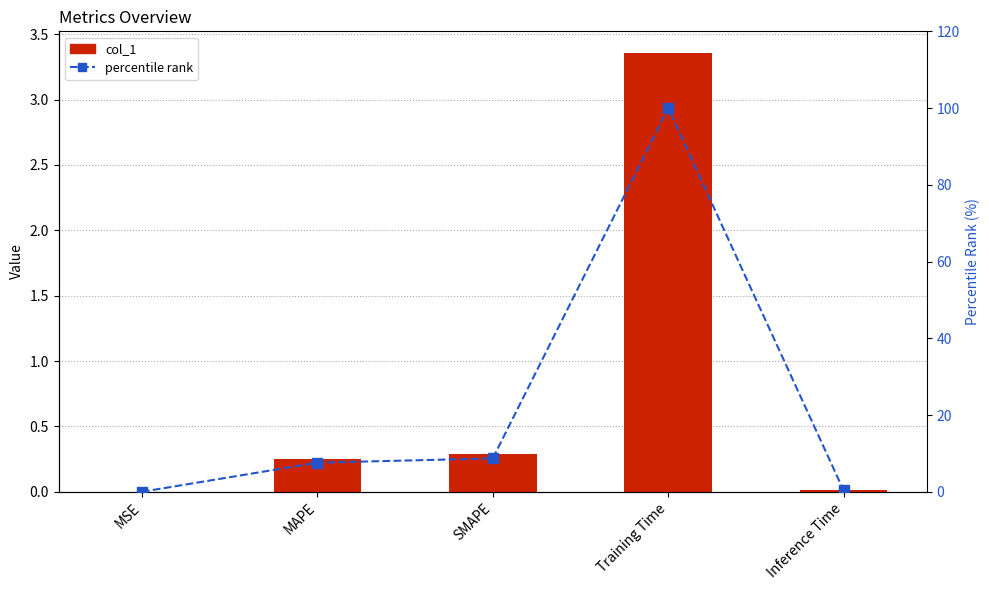

Reading left to right, transcribe all the data shown in this chart.

col_1: MSE=0.0	MAPE=0.3	SMAPE=0.3	Training Time=3.4	Inference Time=0.0
percentile rank: MSE=0.0	MAPE=7.6	SMAPE=8.7	Training Time=100.0	Inference Time=0.4